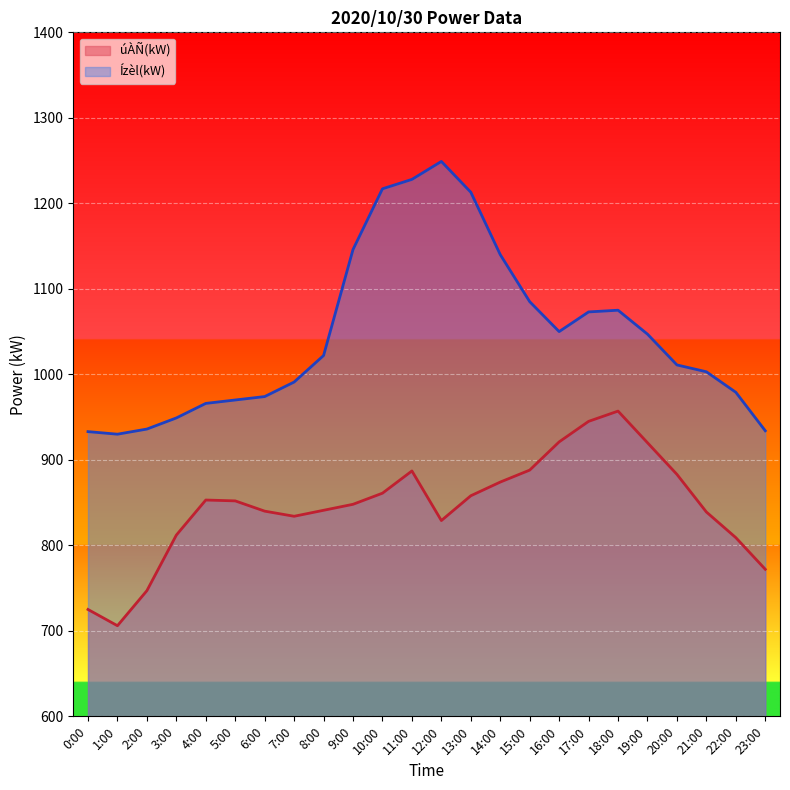

The value of úÀÑ(kW) at 14:00 is 874. True or false?

True